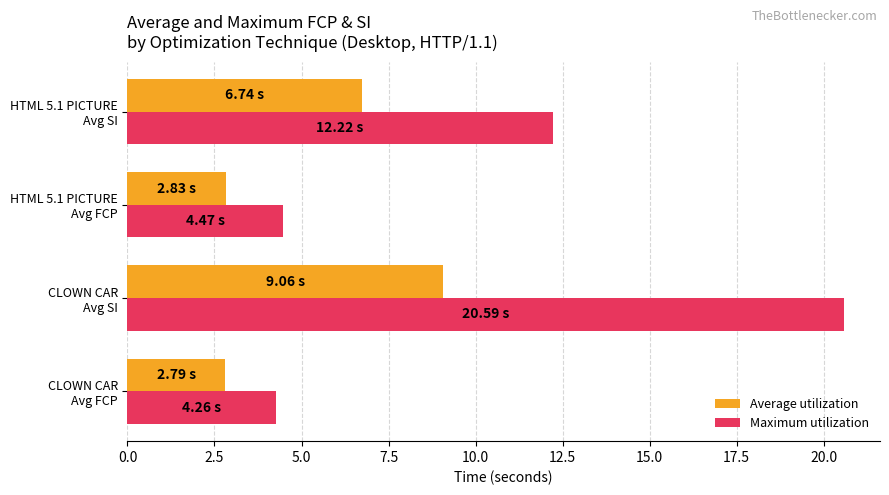

At which label is Maximum utilization closest to 12?

HTML 5.1 PICTURE
Avg SI